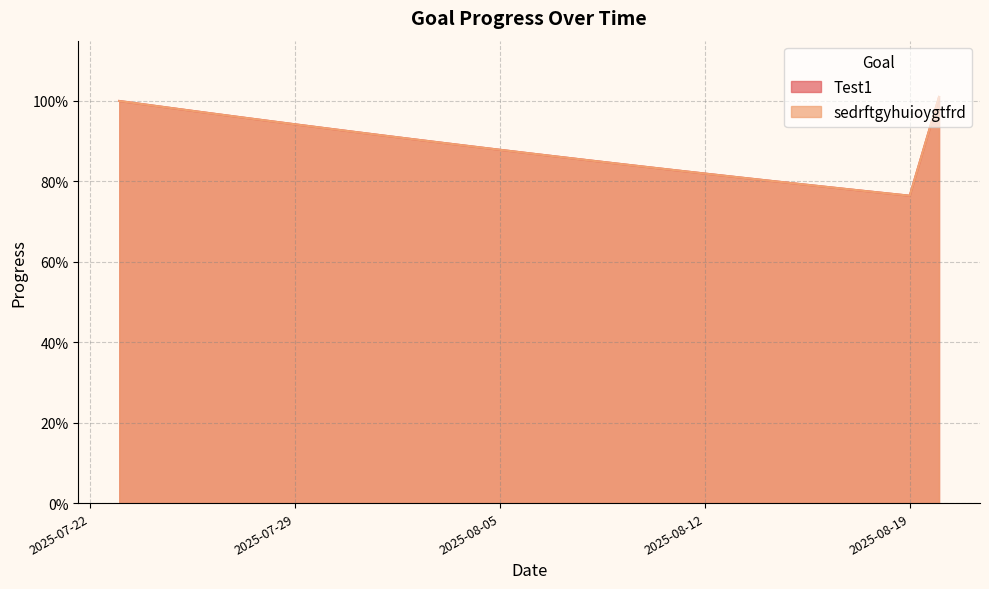

At how many categories does at least one series exceed 0?

29